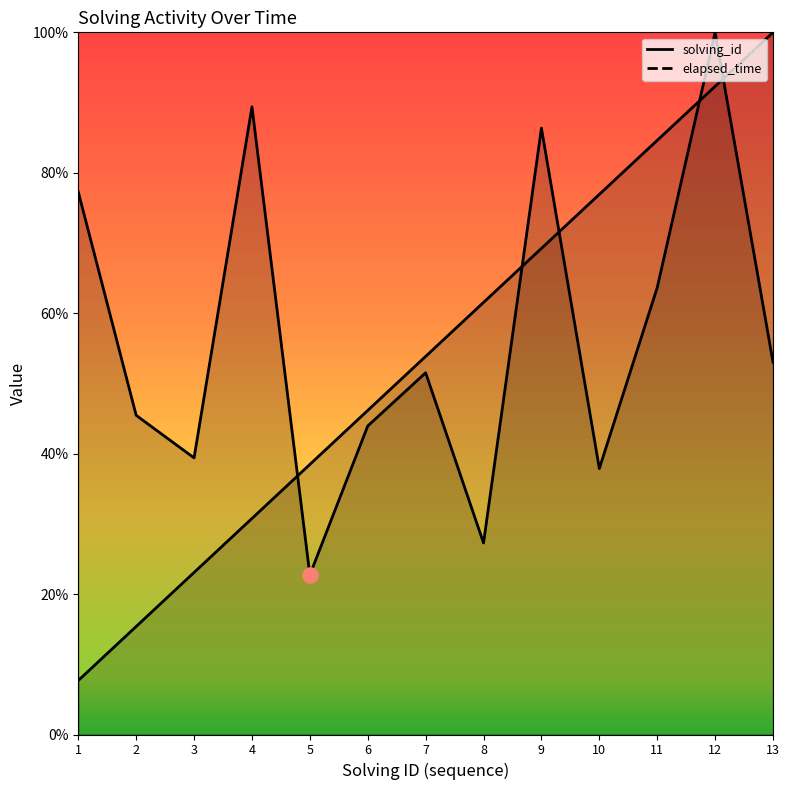

What is the total value across all series at 1?

85.0